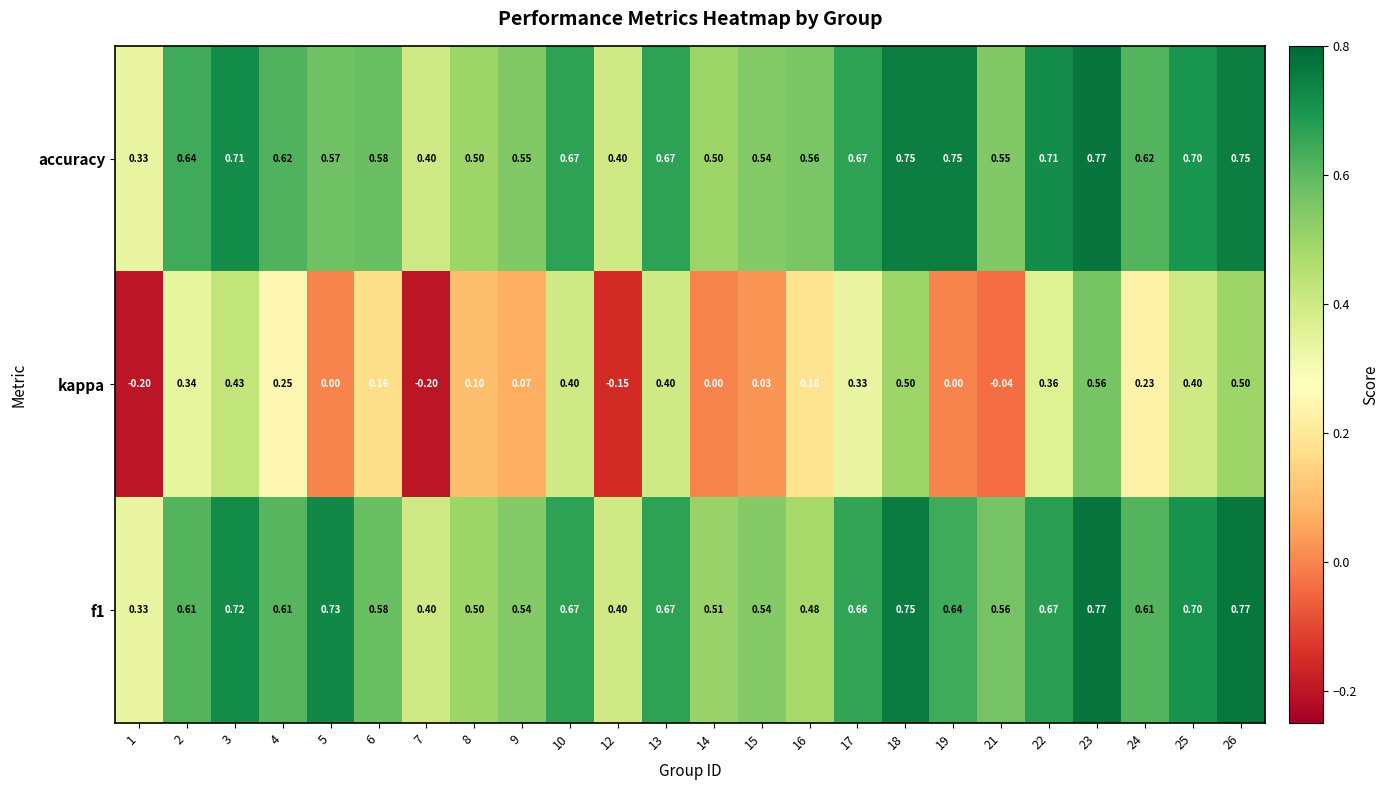

Which series has the widest spread of values?

kappa